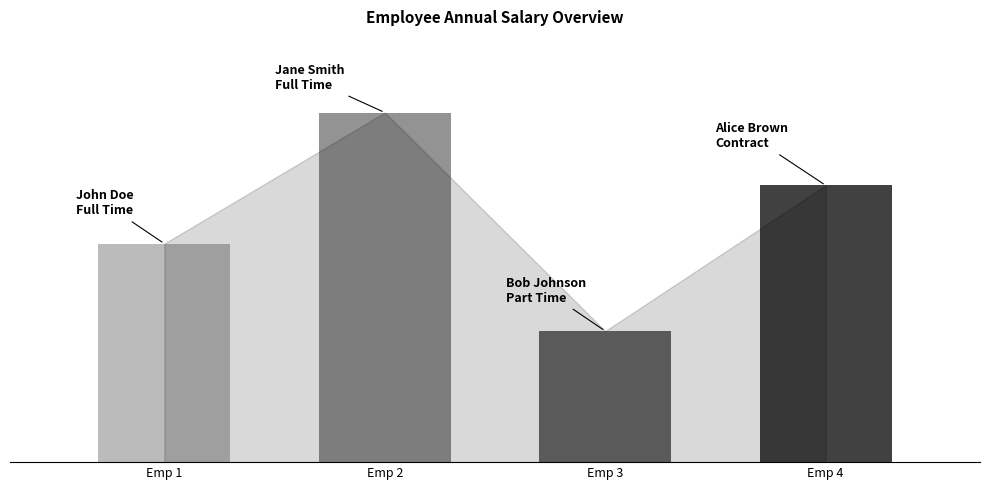

What is the value of the 4th bar from the left?

95000